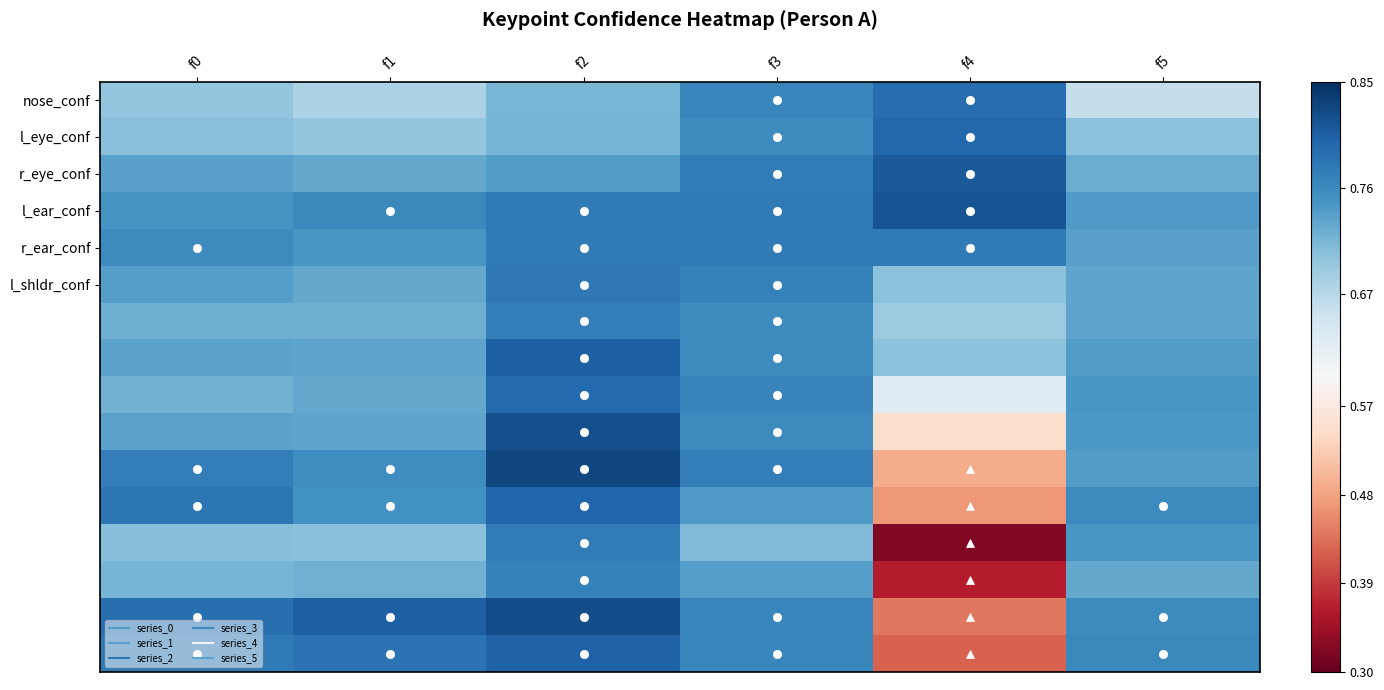

At how many categories does at least one series exceed 0?

6